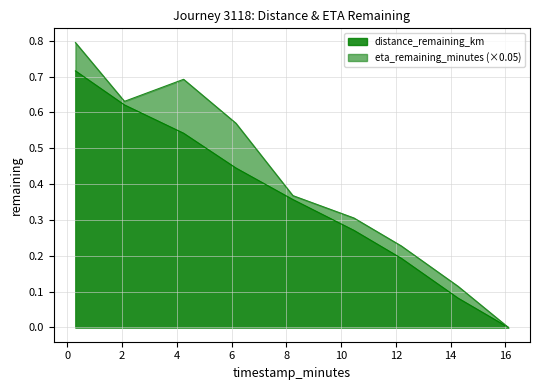

What is the label of the 9th point from the right?

0.3